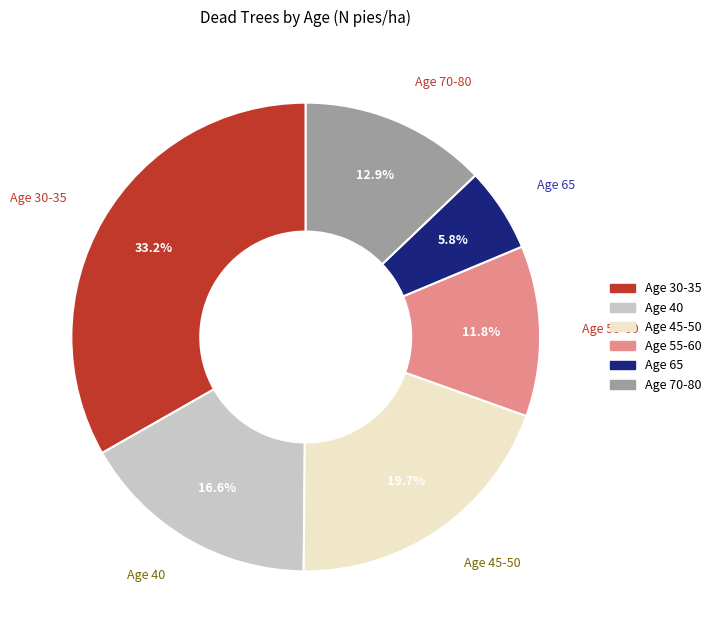

Which category has the biggest portion of the pie?

Age 30-35